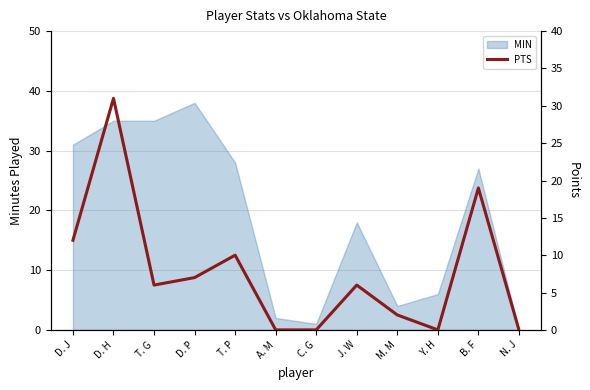

At which label is MIN closest to 19?

J. W